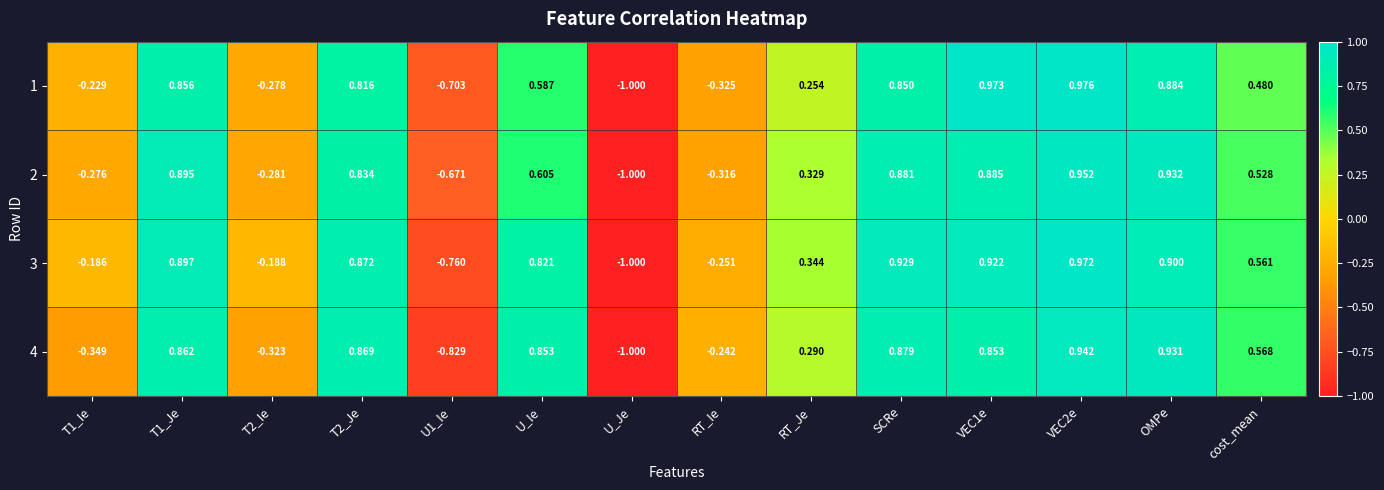

Where is 4 nearest to the value 0?

RT_Ie